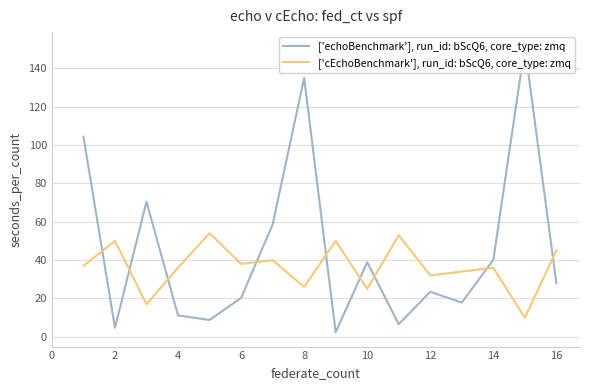

The value of ['cEchoBenchmark'], run_id: bScQ6, core_type: zmq at 2 is 50. True or false?

True